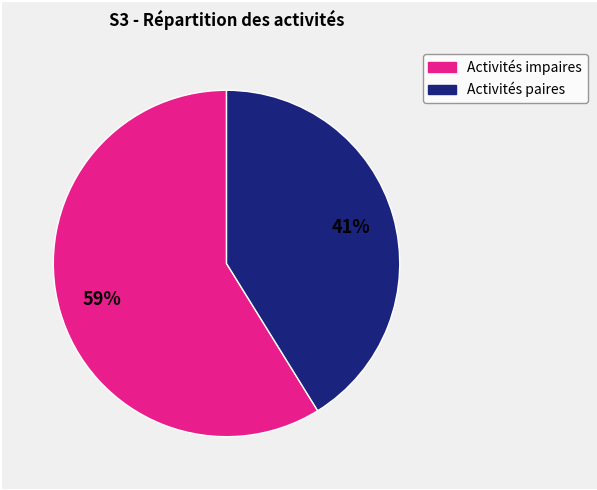

To the nearest percent, what is the difference between the largest and smallest slice percentages?

18%